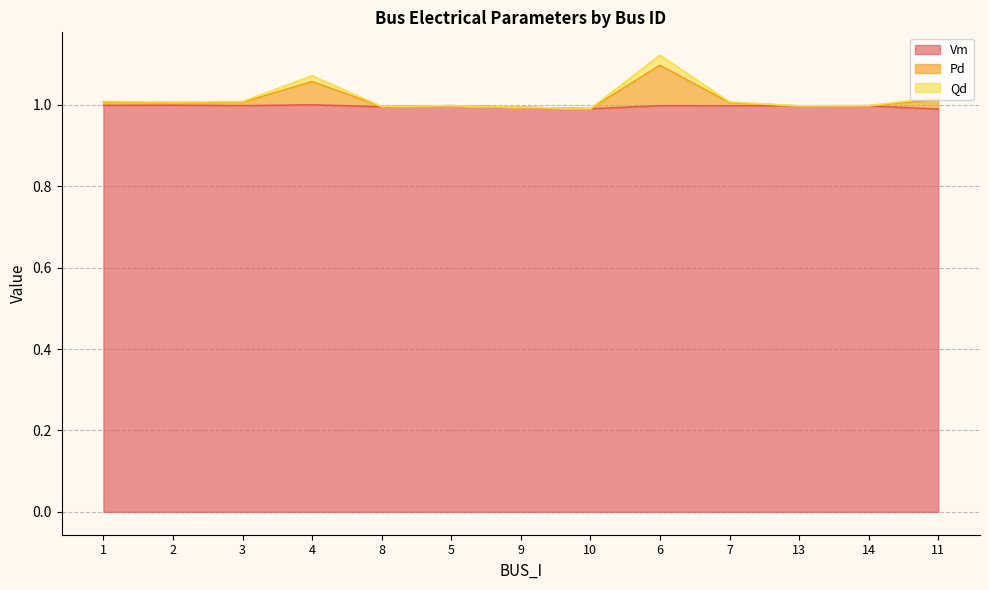

Between 5 and 6, which series saw the biggest shift?

Pd